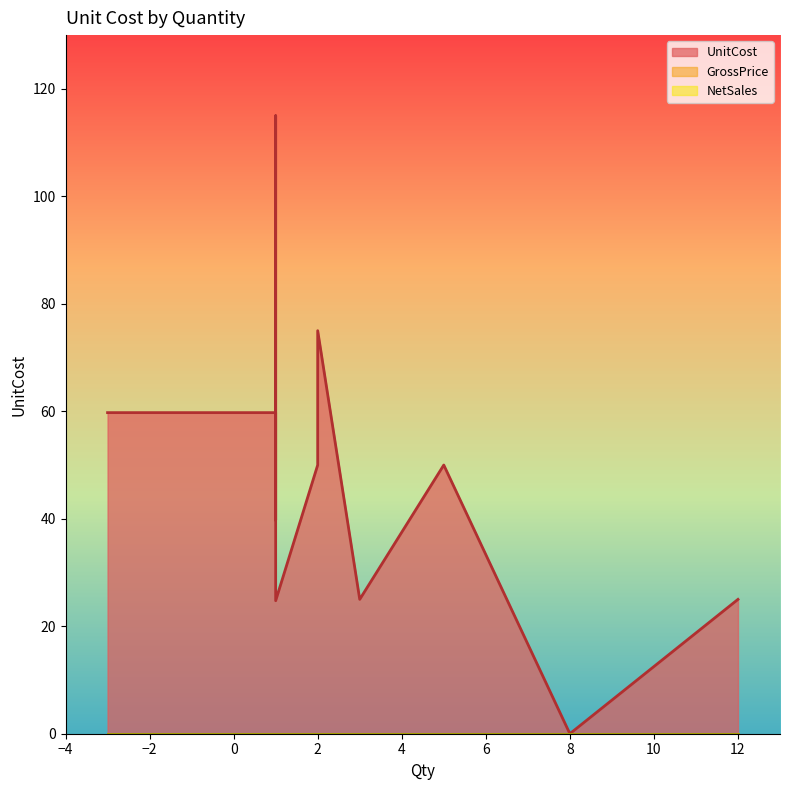

True or false: UnitCost and GrossPrice intersect in this chart.

False